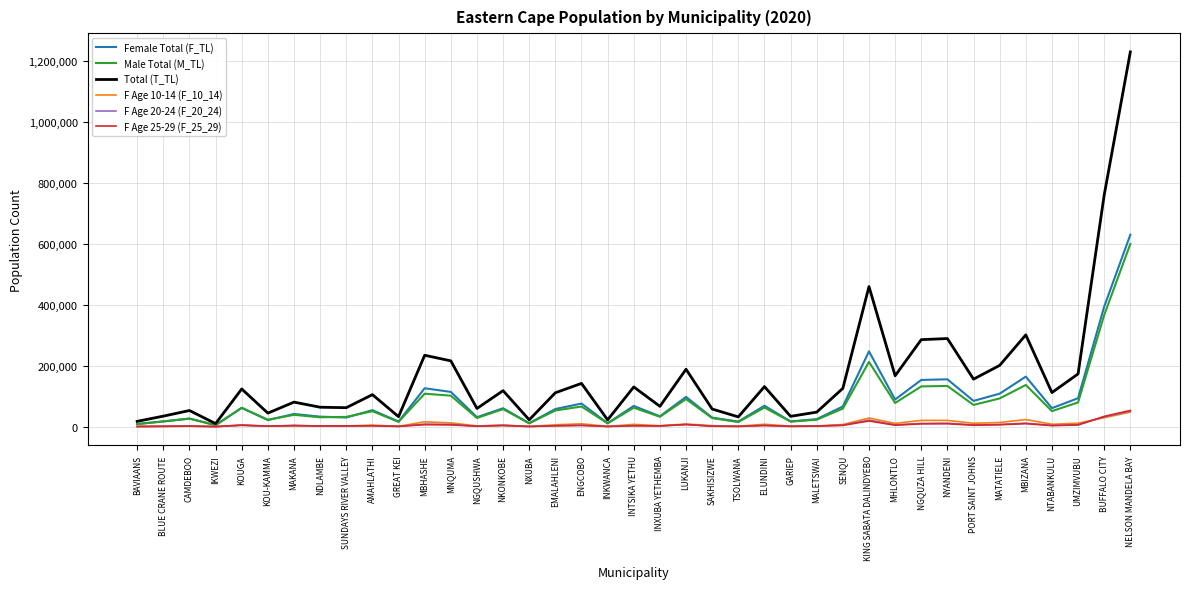

Is the value of Male Total (M_TL) at BUFFALO CITY greater than the value of Female Total (F_TL) at BUFFALO CITY?

No